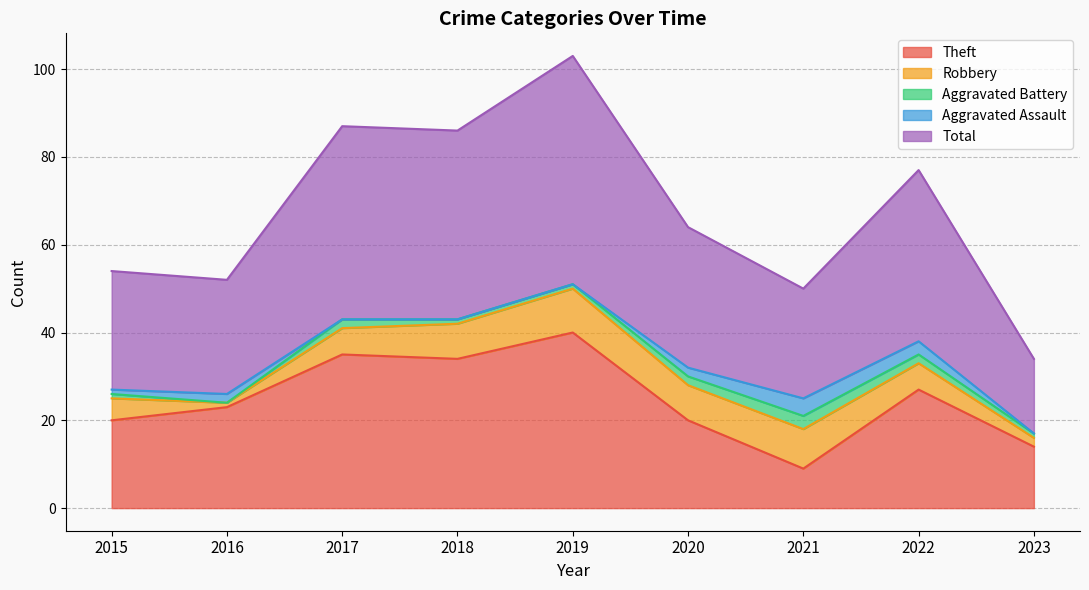

The value of Theft at 2019 is 40. True or false?

True